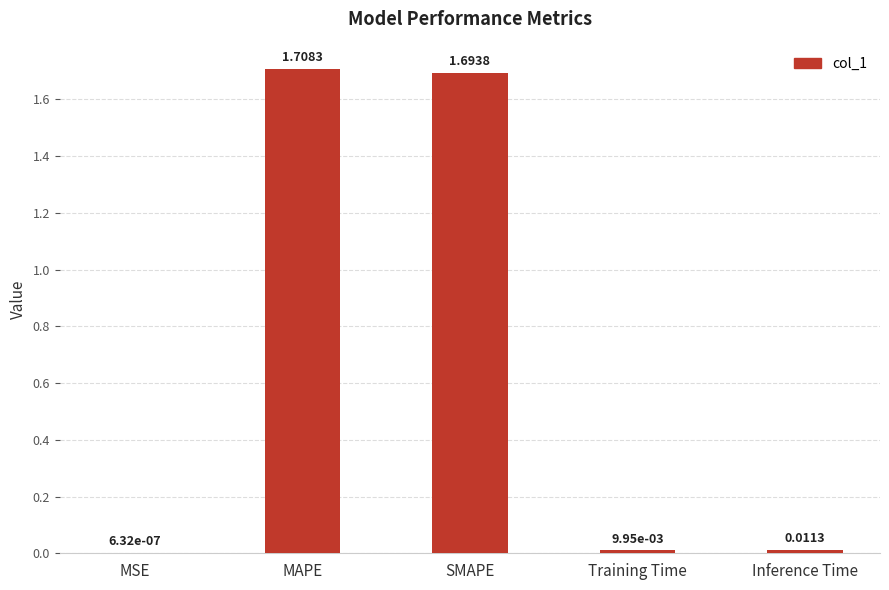

What is the sum of all values?

3.4